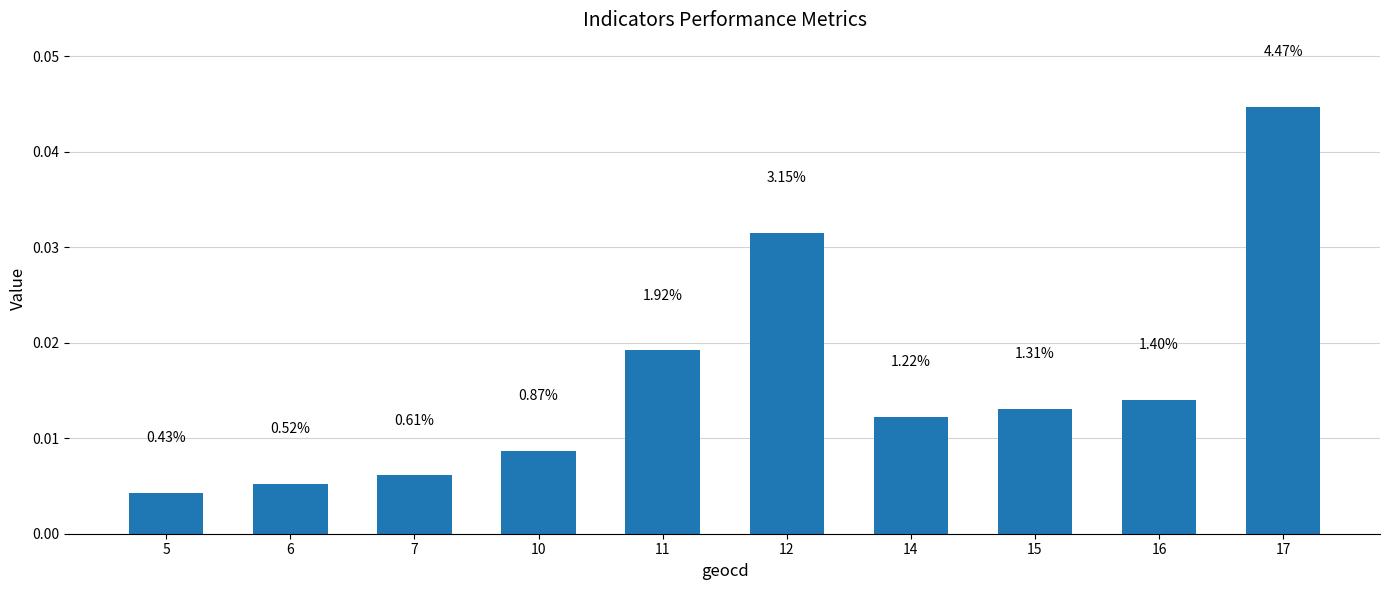

How many bars are there in total?

10